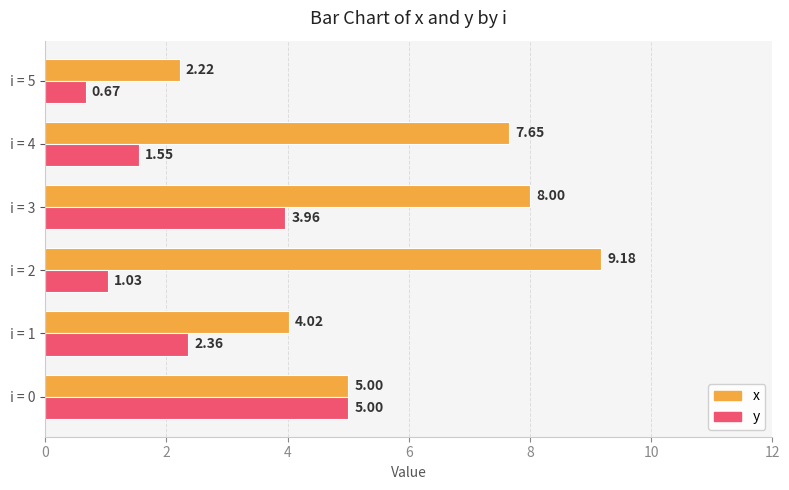

At how many categories does at least one series exceed 1?

6